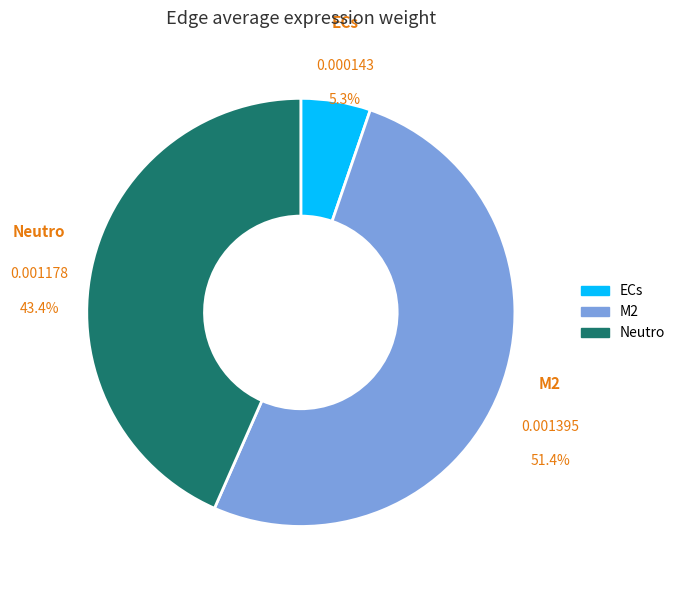

Does M2 represent more than half of the total?

Yes